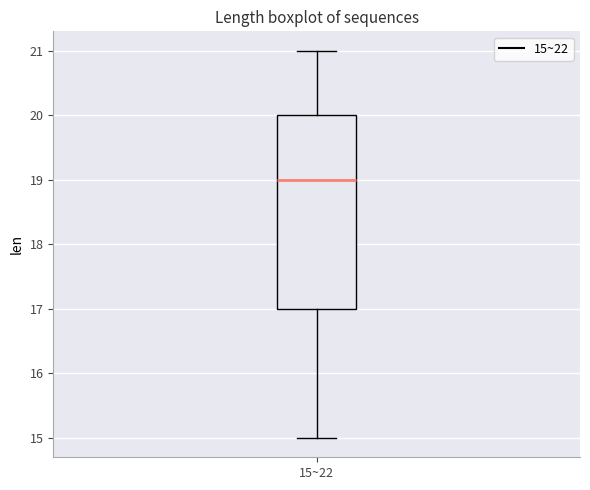

Where does the lower whisker of the box for 15~22 end on the y-axis? The values are not printed on the chart, so give them approximately, as read against the axis.

15